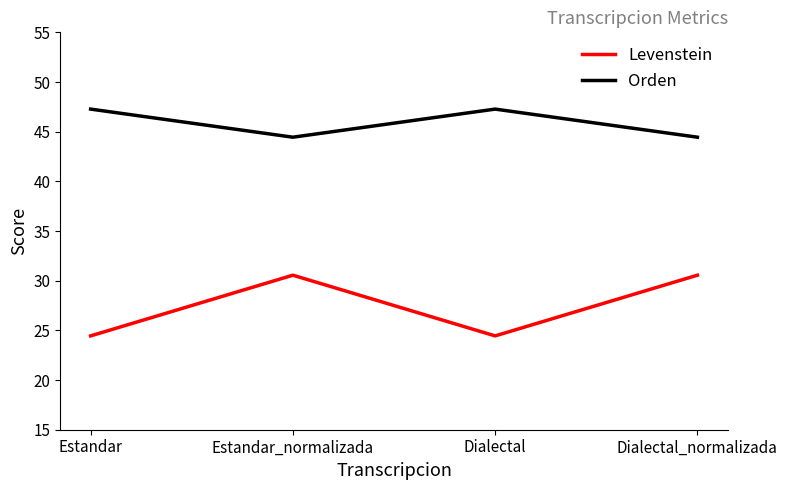

How many categories are shown in the chart?

4